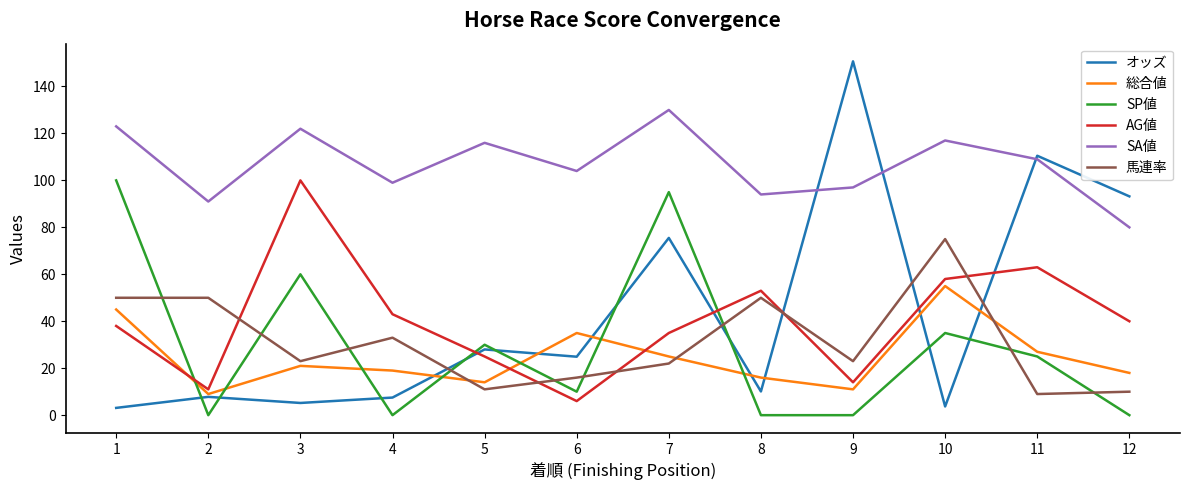

Count the SP値 values in the range 0 to 60.

10